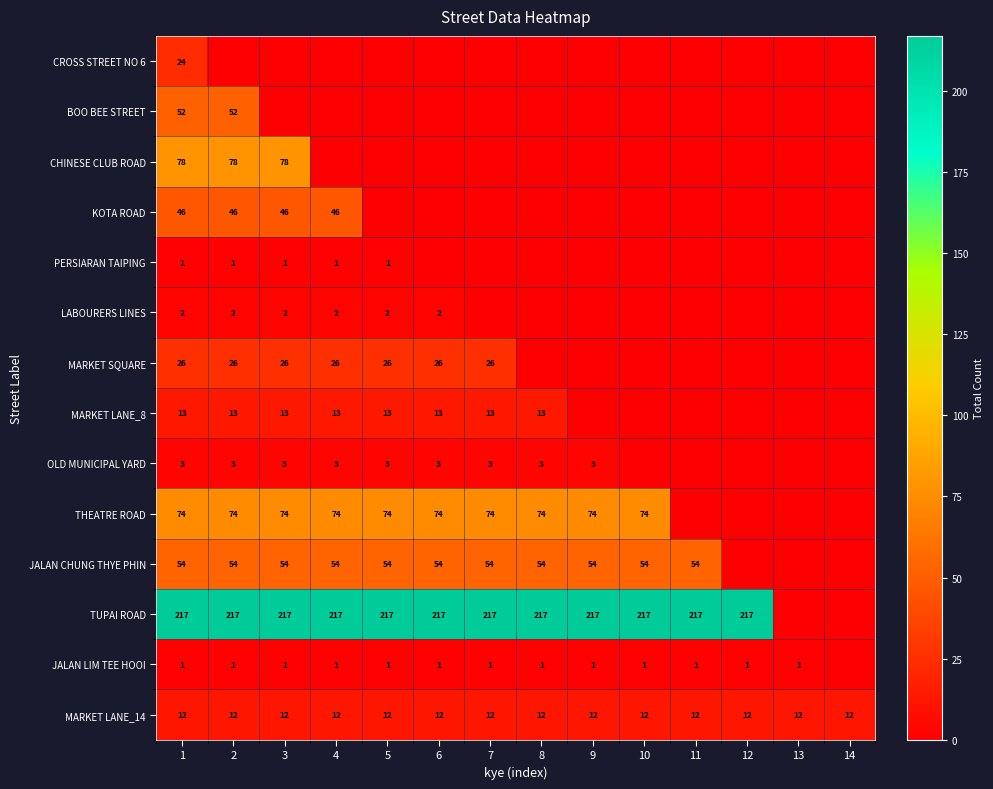

Is it true that OLD MUNICIPAL YARD equals 2 at 2?

False